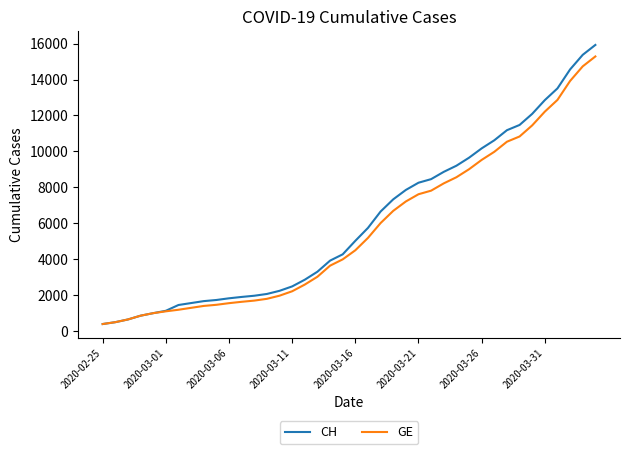

Which series has the widest spread of values?

CH